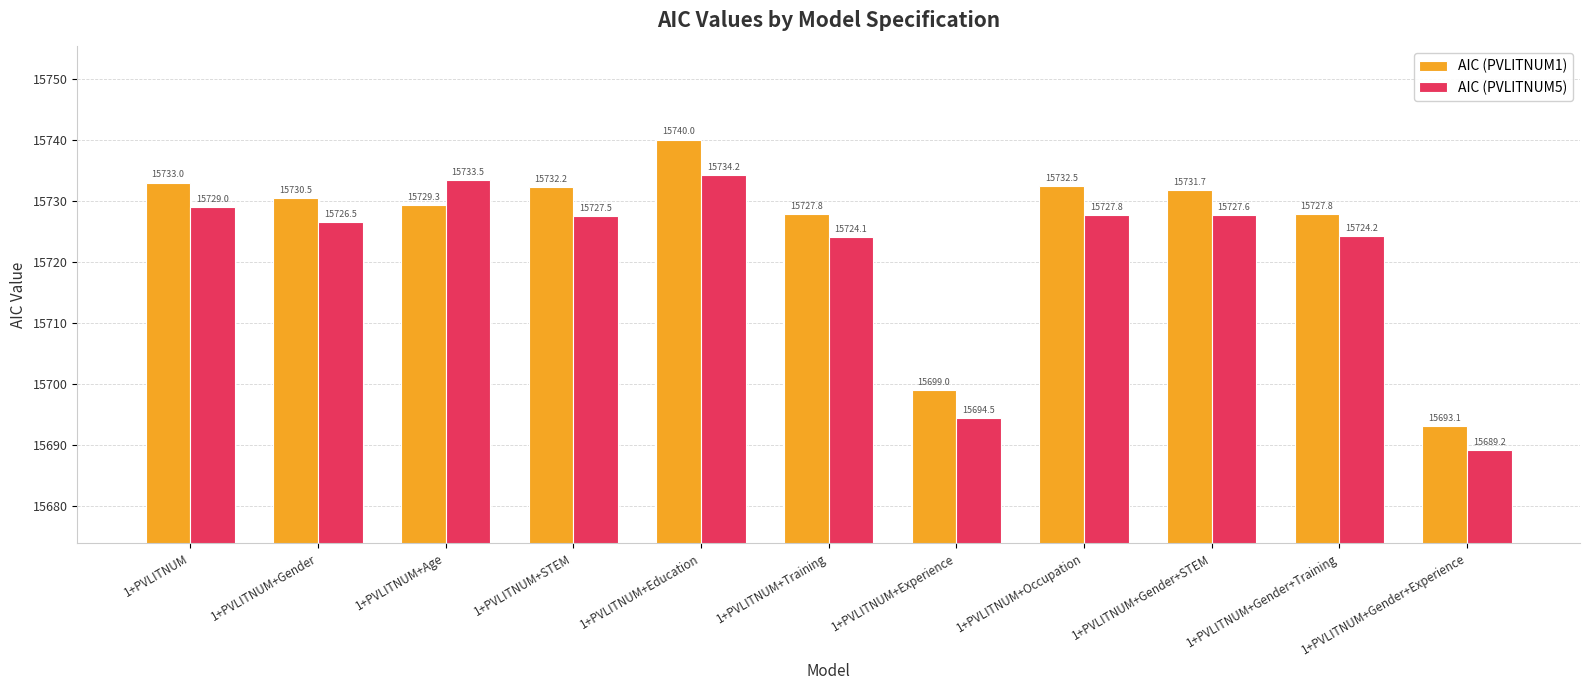

What is the maximum value shown in the chart?

15740.0